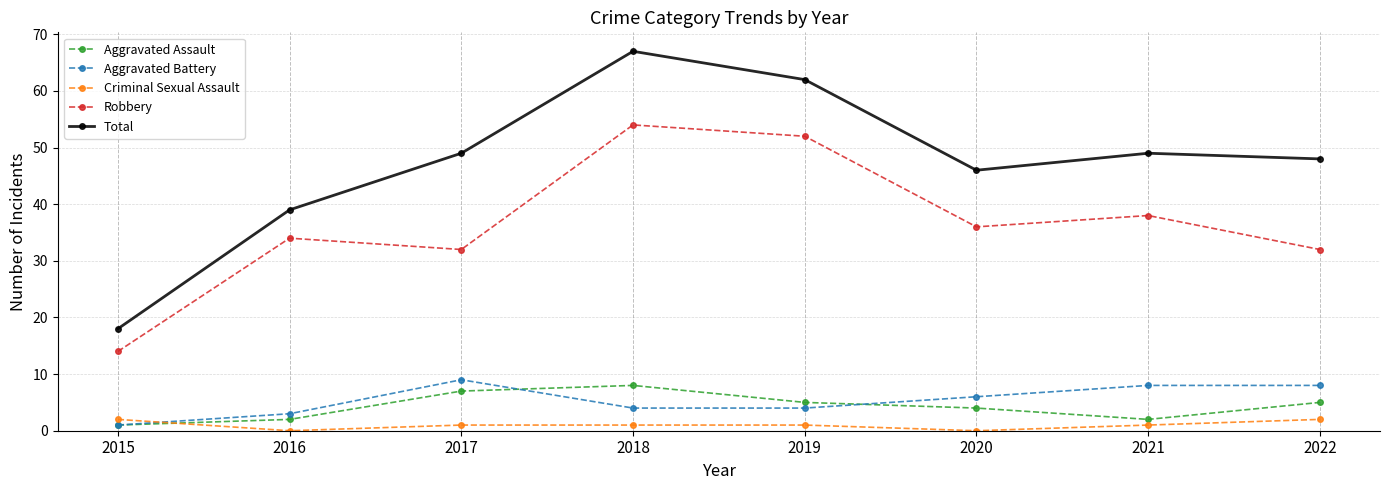

Where is the first local minimum for Aggravated Assault?

2021